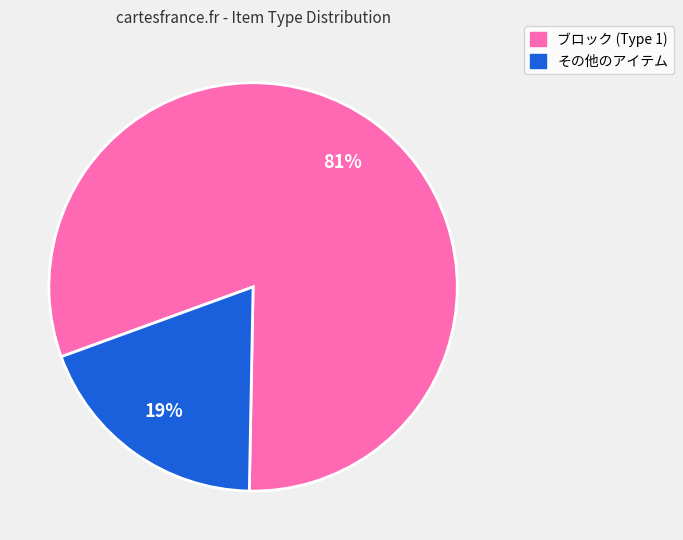

To the nearest percent, what is the average slice percentage?

50%